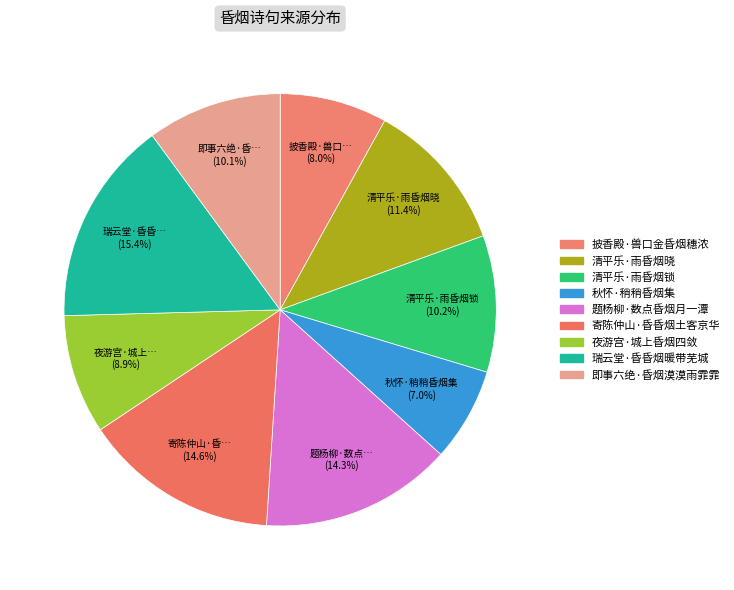

True or false: 清平乐·雨昏烟晓 accounts for 18% of the total.

False